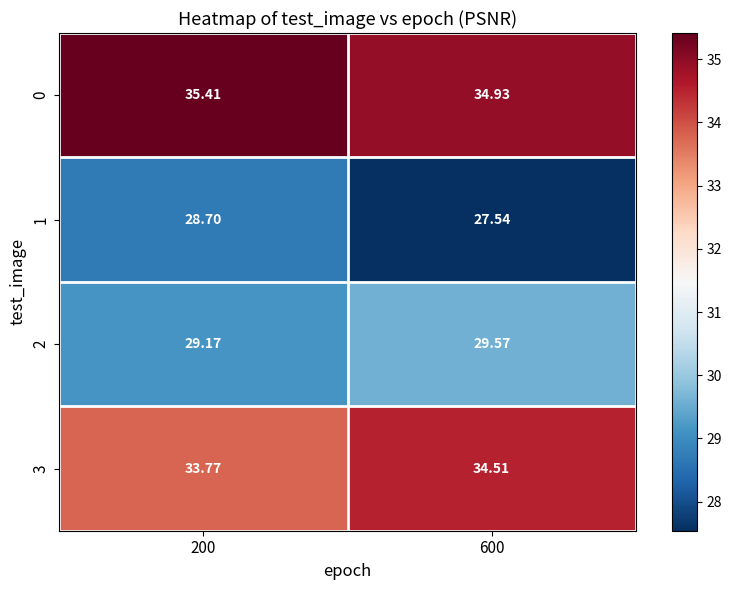

How many data points in 1 are less than 28?

1